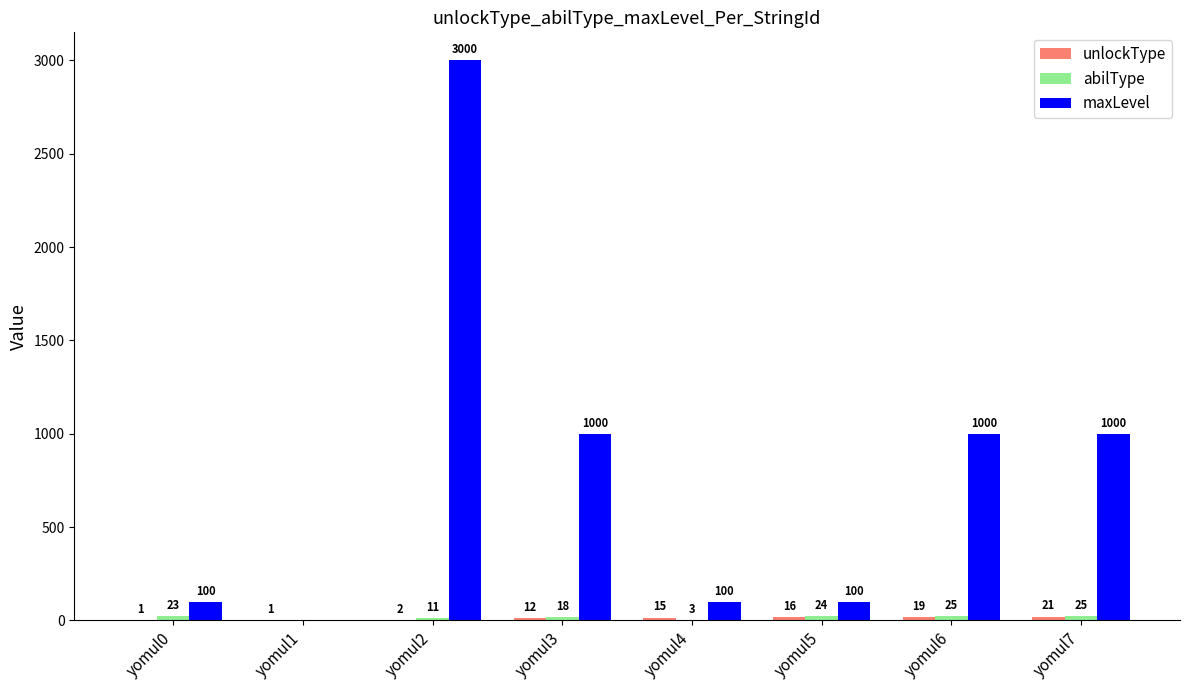

Which series has the largest total across all categories?

maxLevel